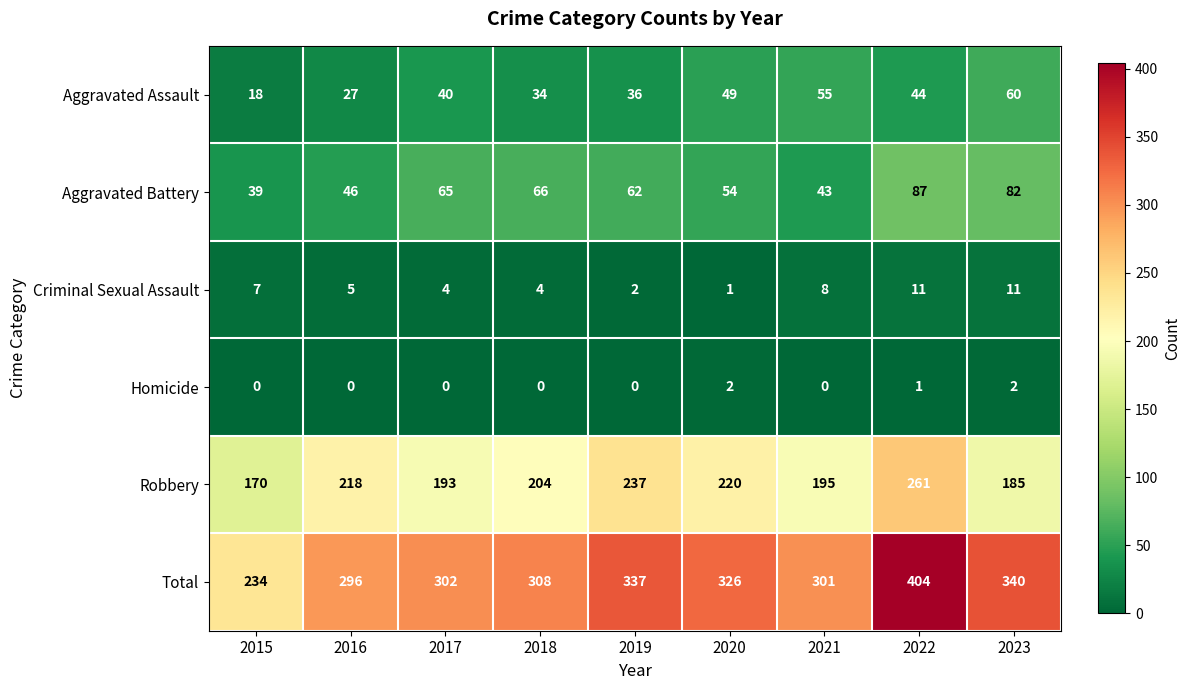

What is the difference between the maximum and minimum values in the Total series?

170